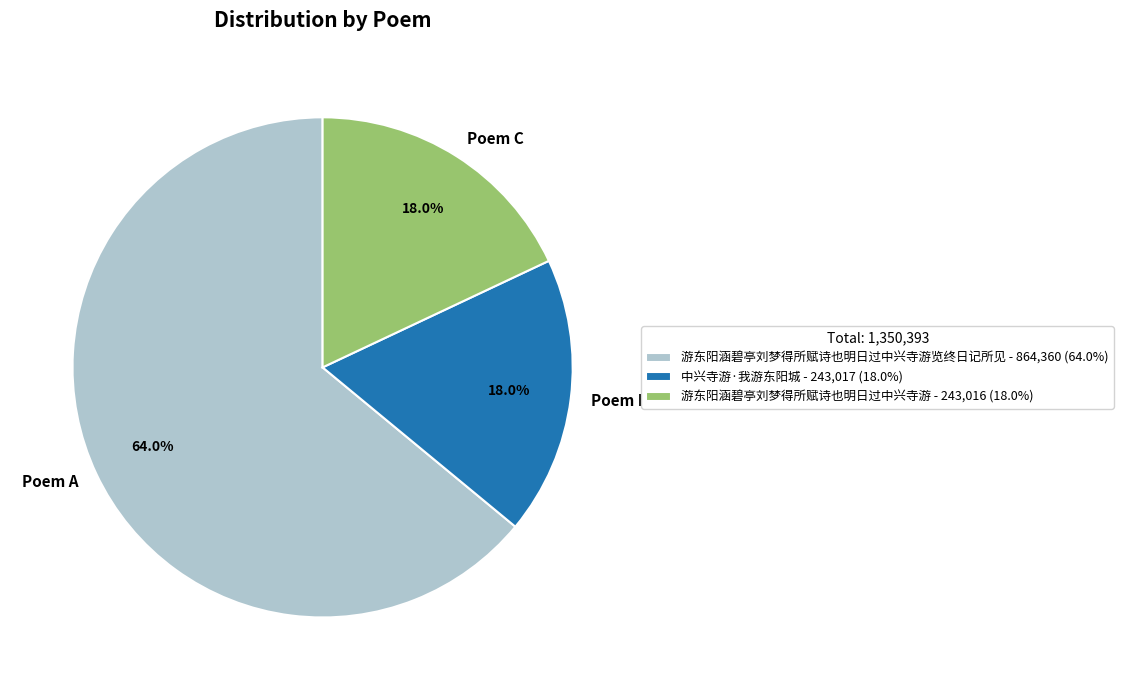

Is there any slice that represents more than half of the pie?

Yes